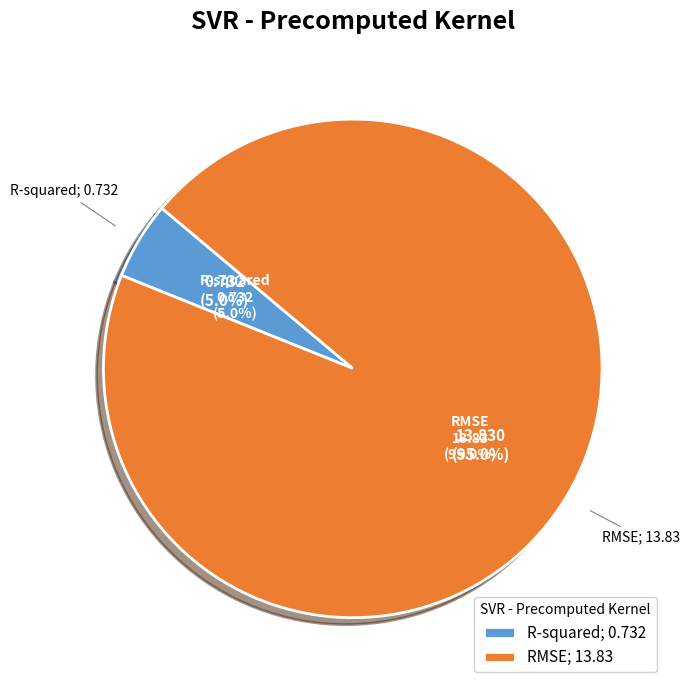

How many slices are in this pie chart?

2